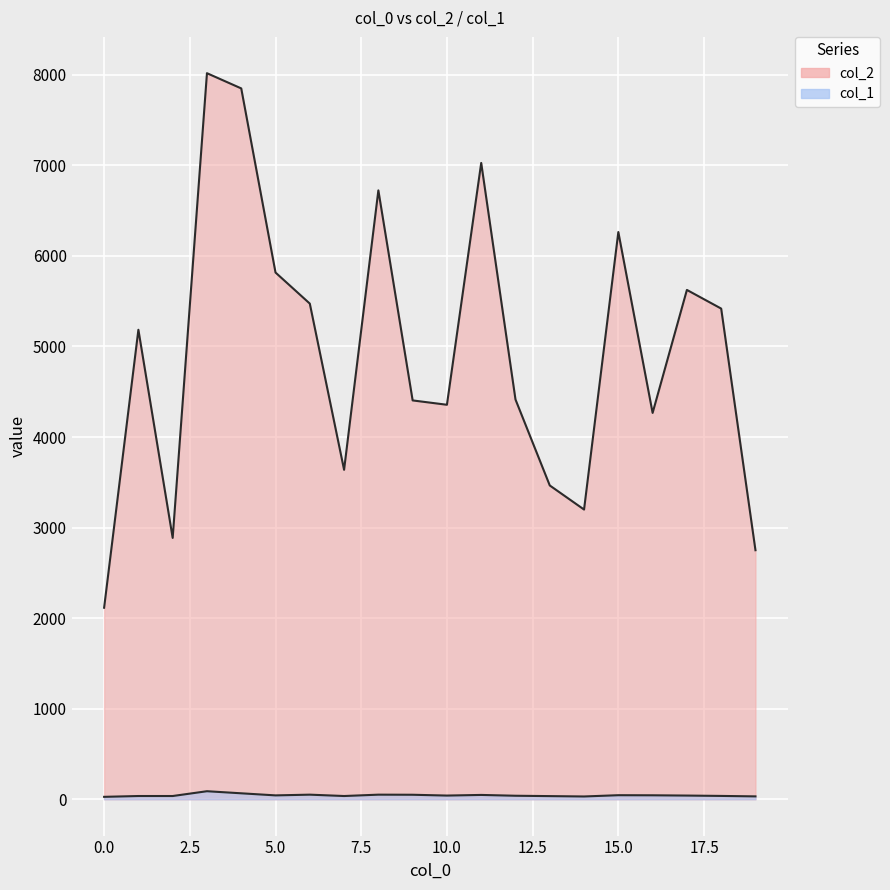

List the series in order of their peak value, lowest first.

col_1, col_2